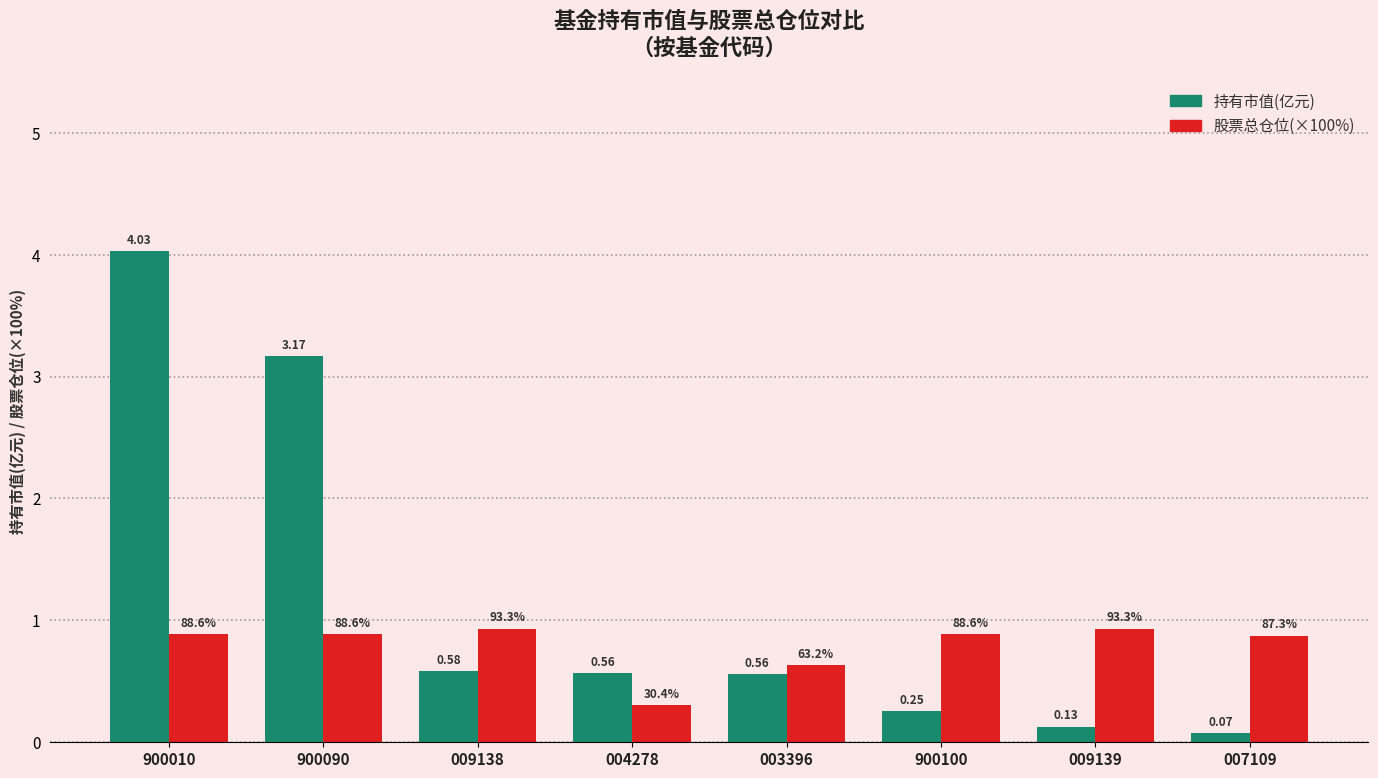

Which series has the largest range (max minus min)?

持有市值(亿元)